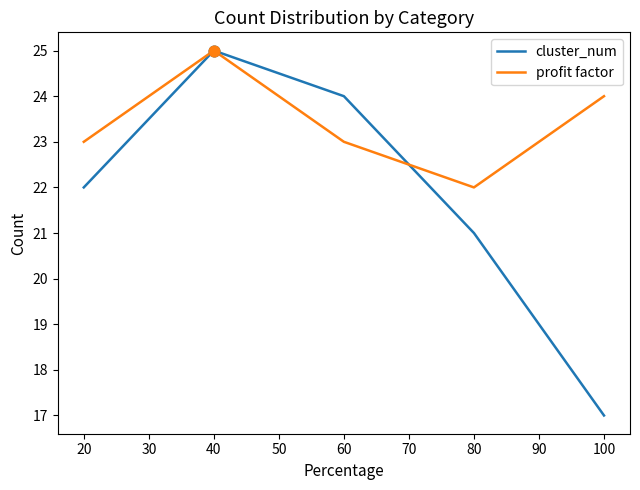

Which series has the largest total across all categories?

profit factor